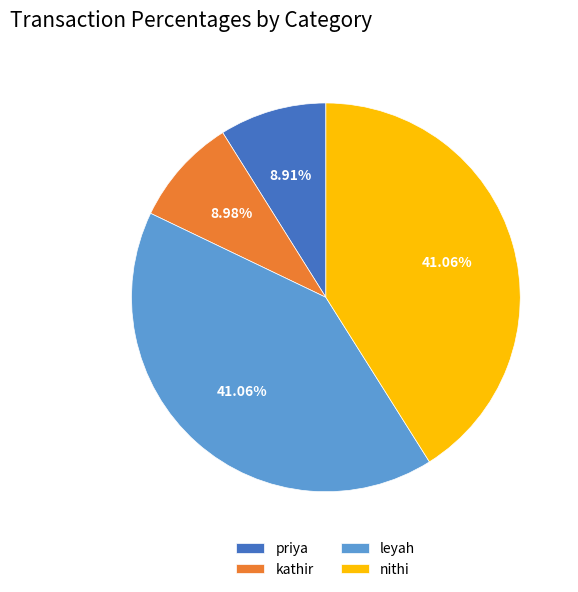

What percentage is the leyah slice, to the nearest percent?

41%